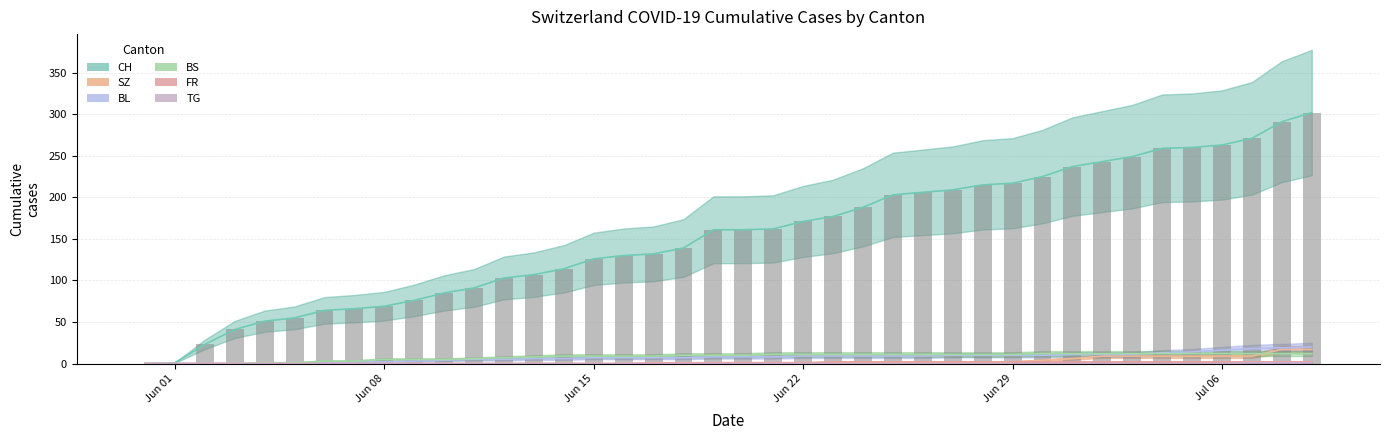

What is the sum of all BS values?

329